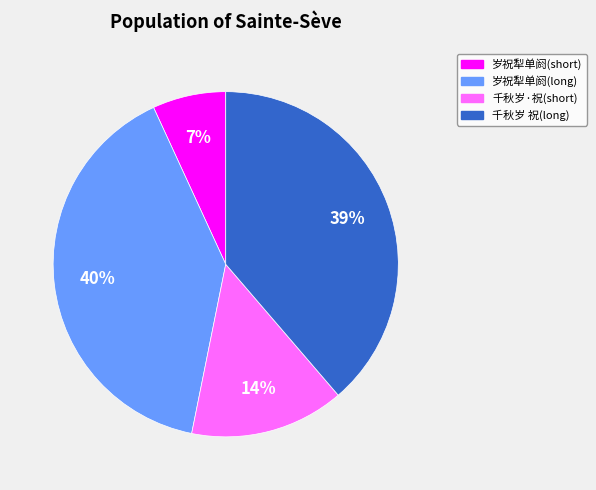

To the nearest percent, what is the average slice percentage?

25%